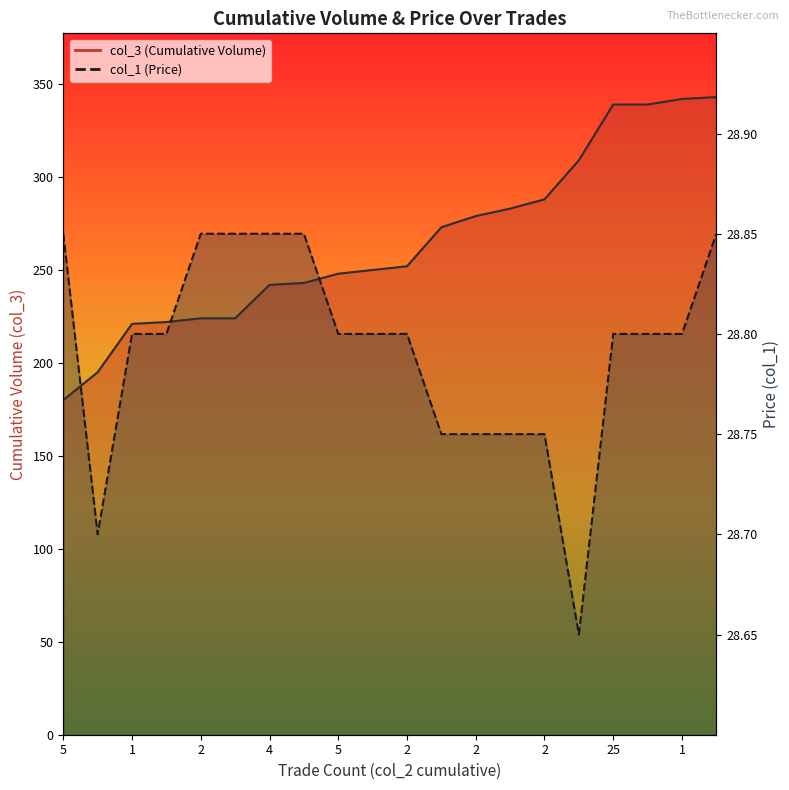

How many data points does each series have?

20